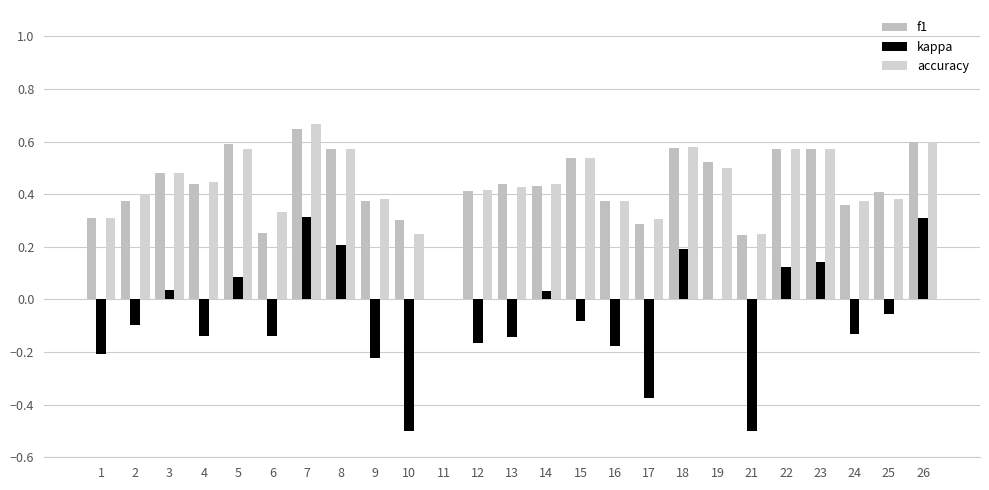

What is the difference between the second highest and second lowest values in the f1 series?

0.4